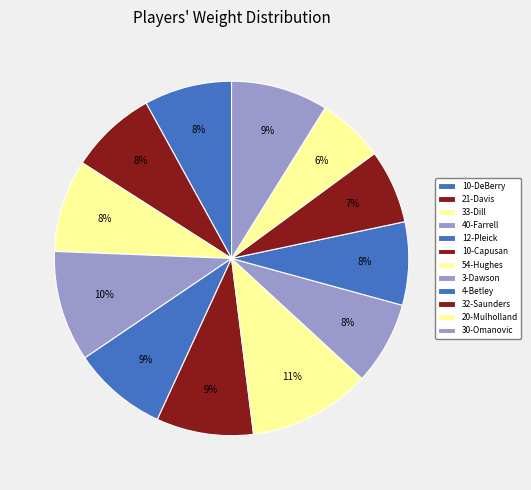

To the nearest percent, what is the difference between the 4-Betley and 32-Saunders slice percentages?

1%